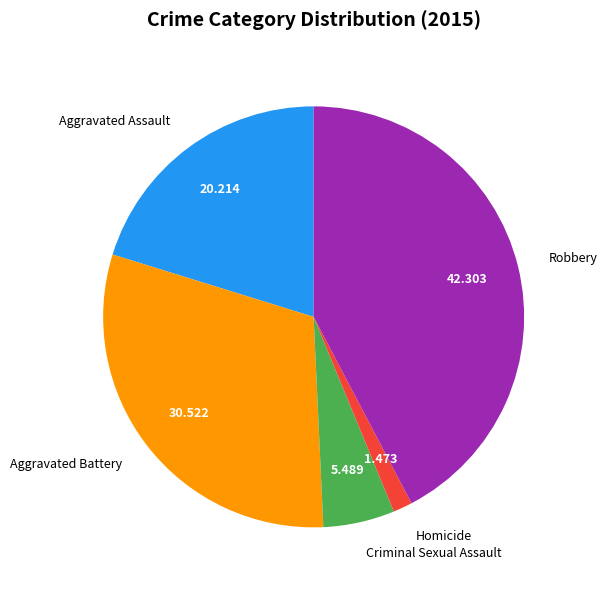

Count the number of slices in the pie.

5